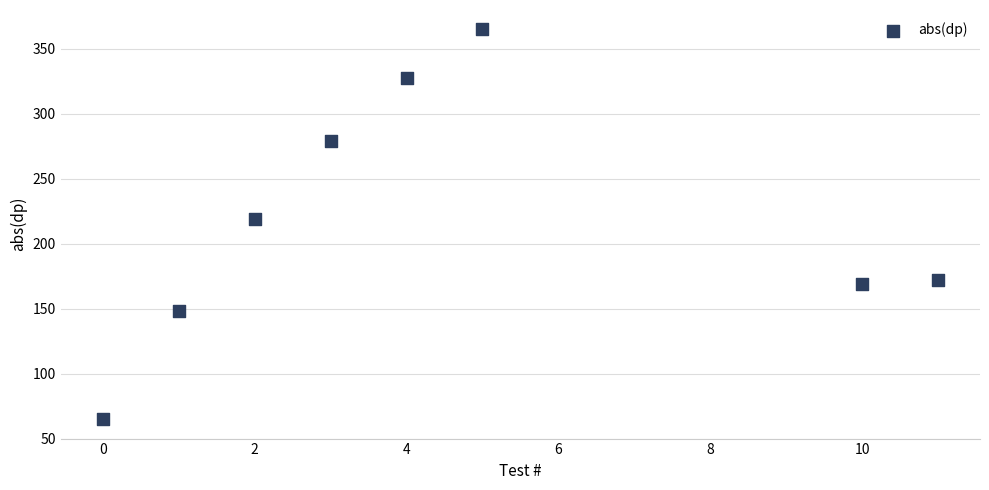

What Y value in the scatter plot is closest to 215?

219